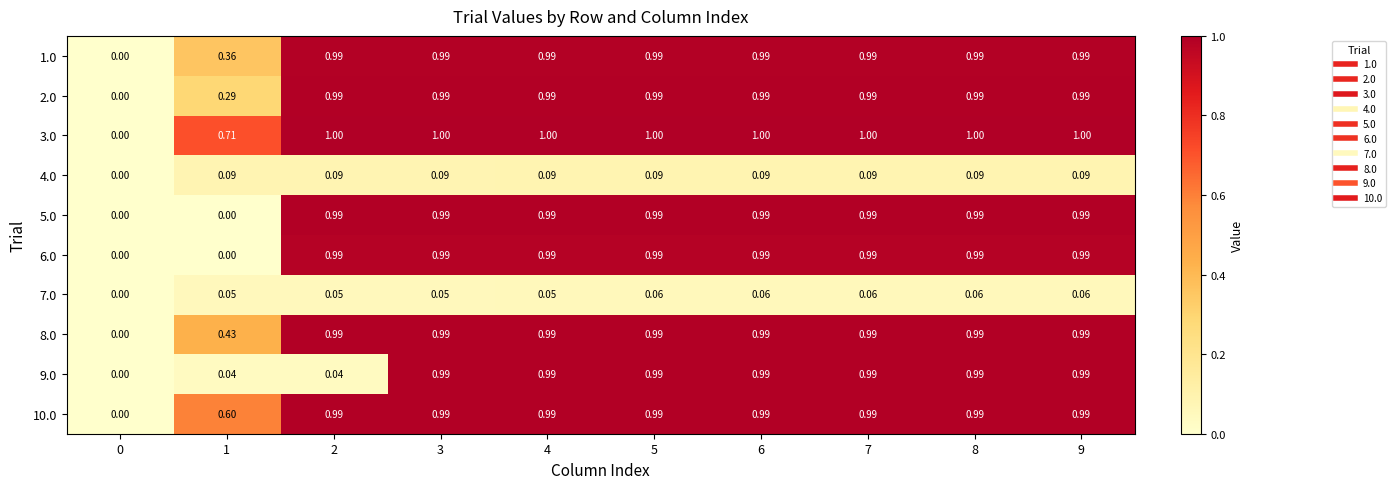

Is the value of 3.0 at 8 greater than the value of 6.0 at 0?

Yes